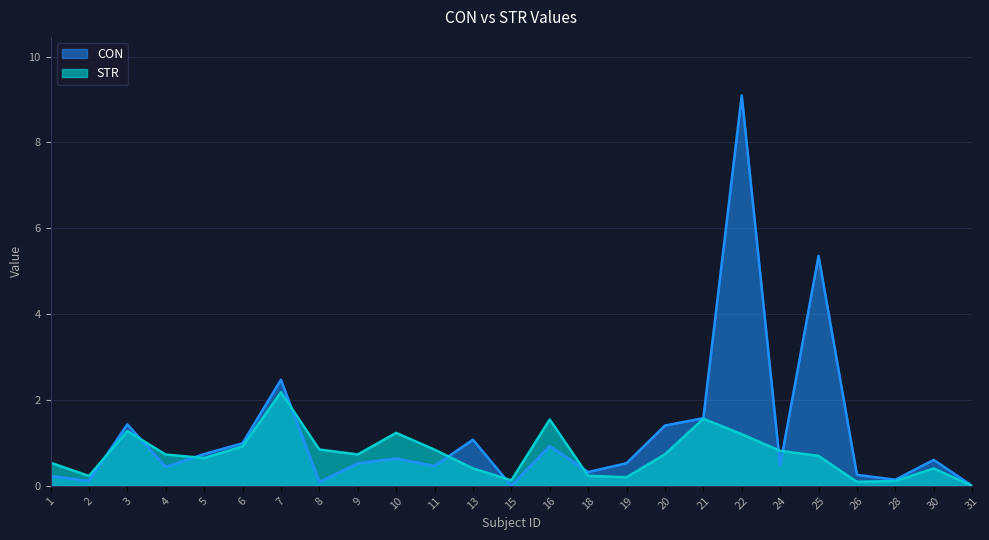

What is the sum of all STR values?

18.3